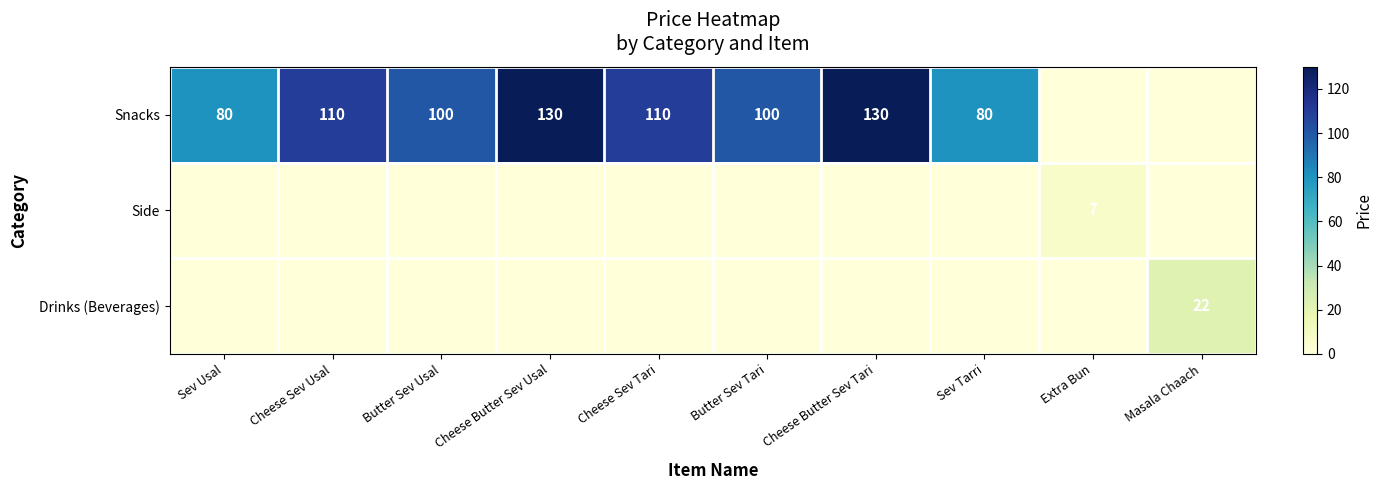

What is the greatest value displayed?

130